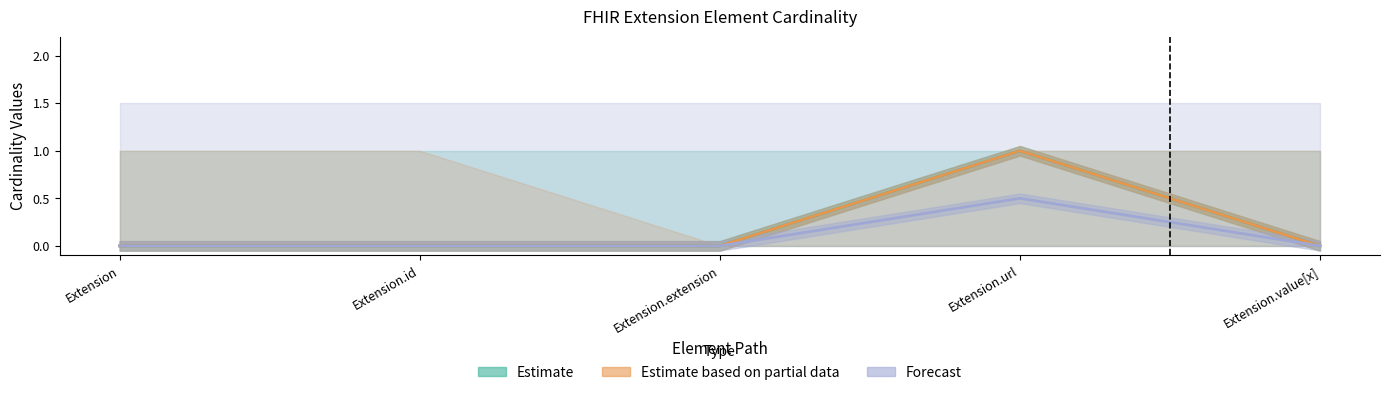

Reading left to right, extract all data points from this chart.

Estimate: 0.0	0.0	0.0	1.0	0.0
Estimate based on partial data: 0.0	0.0	0.0	1.0	0.0
Forecast: 0.0	0.0	0.0	0.5	0.0